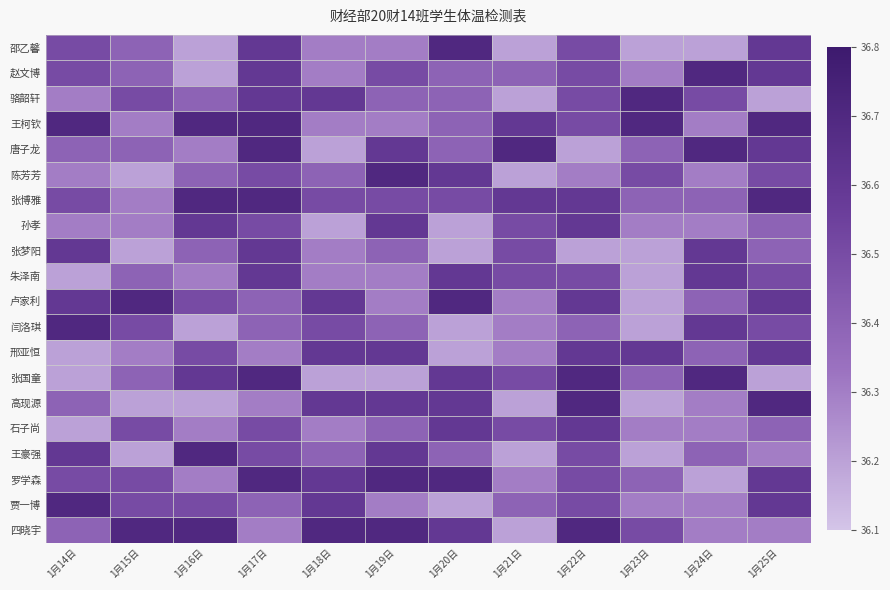

Reading right to left, what are all the values shown in this chart?

邵乙馨: 1月25日=36.6	1月24日=36.2	1月23日=36.2	1月22日=36.5	1月21日=36.2	1月20日=36.7	1月19日=36.3	1月18日=36.3	1月17日=36.6	1月16日=36.2	1月15日=36.4	1月14日=36.5
赵文博: 1月25日=36.6	1月24日=36.7	1月23日=36.3	1月22日=36.5	1月21日=36.4	1月20日=36.4	1月19日=36.5	1月18日=36.3	1月17日=36.6	1月16日=36.2	1月15日=36.4	1月14日=36.5
骆韶轩: 1月25日=36.2	1月24日=36.5	1月23日=36.7	1月22日=36.5	1月21日=36.2	1月20日=36.4	1月19日=36.4	1月18日=36.6	1月17日=36.6	1月16日=36.4	1月15日=36.5	1月14日=36.3
王柯钦: 1月25日=36.7	1月24日=36.3	1月23日=36.7	1月22日=36.5	1月21日=36.6	1月20日=36.4	1月19日=36.3	1月18日=36.3	1月17日=36.7	1月16日=36.7	1月15日=36.3	1月14日=36.7
唐子龙: 1月25日=36.6	1月24日=36.7	1月23日=36.4	1月22日=36.2	1月21日=36.7	1月20日=36.4	1月19日=36.6	1月18日=36.2	1月17日=36.7	1月16日=36.3	1月15日=36.4	1月14日=36.4
陈芳芳: 1月25日=36.5	1月24日=36.3	1月23日=36.5	1月22日=36.3	1月21日=36.2	1月20日=36.6	1月19日=36.7	1月18日=36.4	1月17日=36.5	1月16日=36.4	1月15日=36.2	1月14日=36.3
张博雅: 1月25日=36.7	1月24日=36.4	1月23日=36.4	1月22日=36.6	1月21日=36.6	1月20日=36.5	1月19日=36.5	1月18日=36.5	1月17日=36.7	1月16日=36.7	1月15日=36.3	1月14日=36.5
孙孝: 1月25日=36.4	1月24日=36.3	1月23日=36.3	1月22日=36.6	1月21日=36.5	1月20日=36.2	1月19日=36.6	1月18日=36.2	1月17日=36.5	1月16日=36.6	1月15日=36.3	1月14日=36.3
张梦阳: 1月25日=36.4	1月24日=36.6	1月23日=36.2	1月22日=36.2	1月21日=36.5	1月20日=36.2	1月19日=36.4	1月18日=36.3	1月17日=36.6	1月16日=36.4	1月15日=36.2	1月14日=36.6
朱泽南: 1月25日=36.5	1月24日=36.6	1月23日=36.2	1月22日=36.5	1月21日=36.5	1月20日=36.6	1月19日=36.3	1月18日=36.3	1月17日=36.6	1月16日=36.3	1月15日=36.4	1月14日=36.2
卢家利: 1月25日=36.6	1月24日=36.4	1月23日=36.2	1月22日=36.6	1月21日=36.3	1月20日=36.7	1月19日=36.3	1月18日=36.6	1月17日=36.4	1月16日=36.5	1月15日=36.7	1月14日=36.6
闫洛琪: 1月25日=36.5	1月24日=36.6	1月23日=36.2	1月22日=36.4	1月21日=36.3	1月20日=36.2	1月19日=36.4	1月18日=36.5	1月17日=36.4	1月16日=36.2	1月15日=36.5	1月14日=36.7
邢亚恒: 1月25日=36.6	1月24日=36.4	1月23日=36.6	1月22日=36.6	1月21日=36.3	1月20日=36.2	1月19日=36.6	1月18日=36.6	1月17日=36.3	1月16日=36.5	1月15日=36.3	1月14日=36.2
张国童: 1月25日=36.2	1月24日=36.7	1月23日=36.4	1月22日=36.7	1月21日=36.5	1月20日=36.6	1月19日=36.2	1月18日=36.2	1月17日=36.7	1月16日=36.6	1月15日=36.4	1月14日=36.2
高现源: 1月25日=36.7	1月24日=36.3	1月23日=36.2	1月22日=36.7	1月21日=36.2	1月20日=36.6	1月19日=36.6	1月18日=36.6	1月17日=36.3	1月16日=36.2	1月15日=36.2	1月14日=36.4
石子尚: 1月25日=36.4	1月24日=36.3	1月23日=36.3	1月22日=36.6	1月21日=36.5	1月20日=36.6	1月19日=36.4	1月18日=36.3	1月17日=36.5	1月16日=36.3	1月15日=36.5	1月14日=36.2
王豪强: 1月25日=36.3	1月24日=36.4	1月23日=36.2	1月22日=36.5	1月21日=36.2	1月20日=36.4	1月19日=36.6	1月18日=36.4	1月17日=36.5	1月16日=36.7	1月15日=36.2	1月14日=36.6
罗学森: 1月25日=36.6	1月24日=36.2	1月23日=36.4	1月22日=36.5	1月21日=36.3	1月20日=36.7	1月19日=36.7	1月18日=36.6	1月17日=36.7	1月16日=36.3	1月15日=36.5	1月14日=36.5
贾一博: 1月25日=36.6	1月24日=36.3	1月23日=36.3	1月22日=36.5	1月21日=36.4	1月20日=36.2	1月19日=36.3	1月18日=36.6	1月17日=36.4	1月16日=36.5	1月15日=36.5	1月14日=36.7
四晓宇: 1月25日=36.3	1月24日=36.3	1月23日=36.5	1月22日=36.7	1月21日=36.2	1月20日=36.6	1月19日=36.7	1月18日=36.7	1月17日=36.3	1月16日=36.7	1月15日=36.7	1月14日=36.4